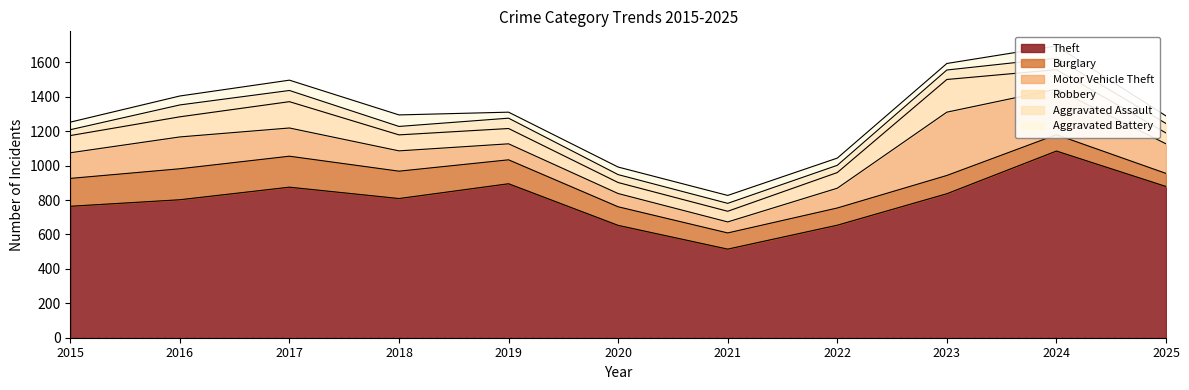

Where is the first local maximum for Aggravated Battery?

2018